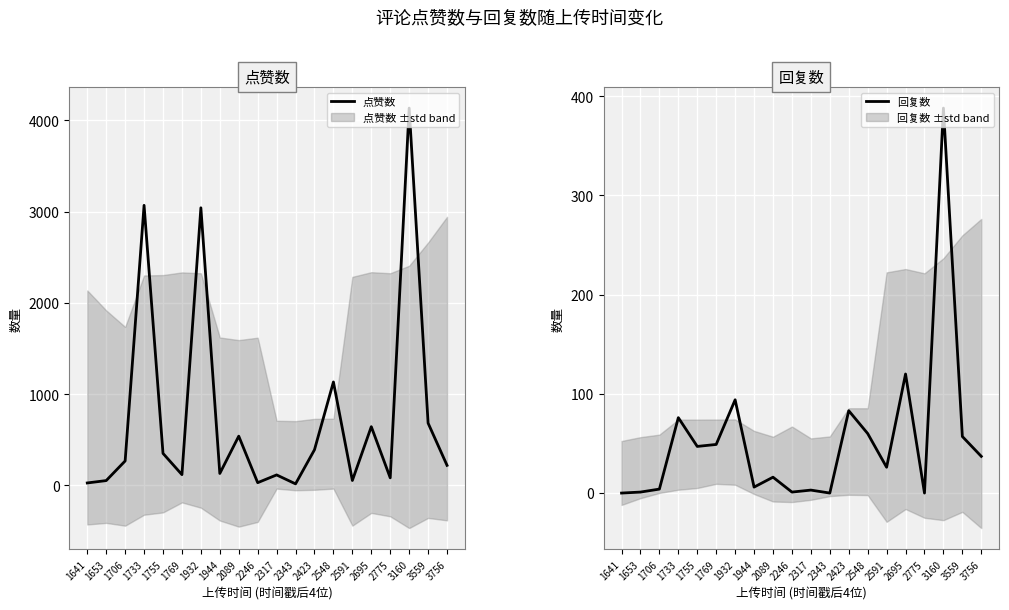

At how many categories does at least one series exceed 2691?

3